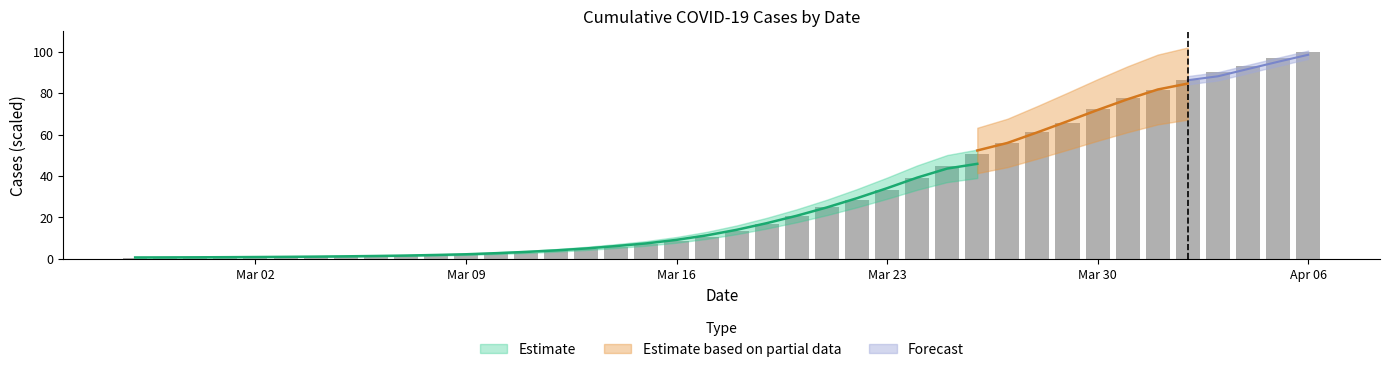

Where is the data nearest to the value 50?

2020-03-26